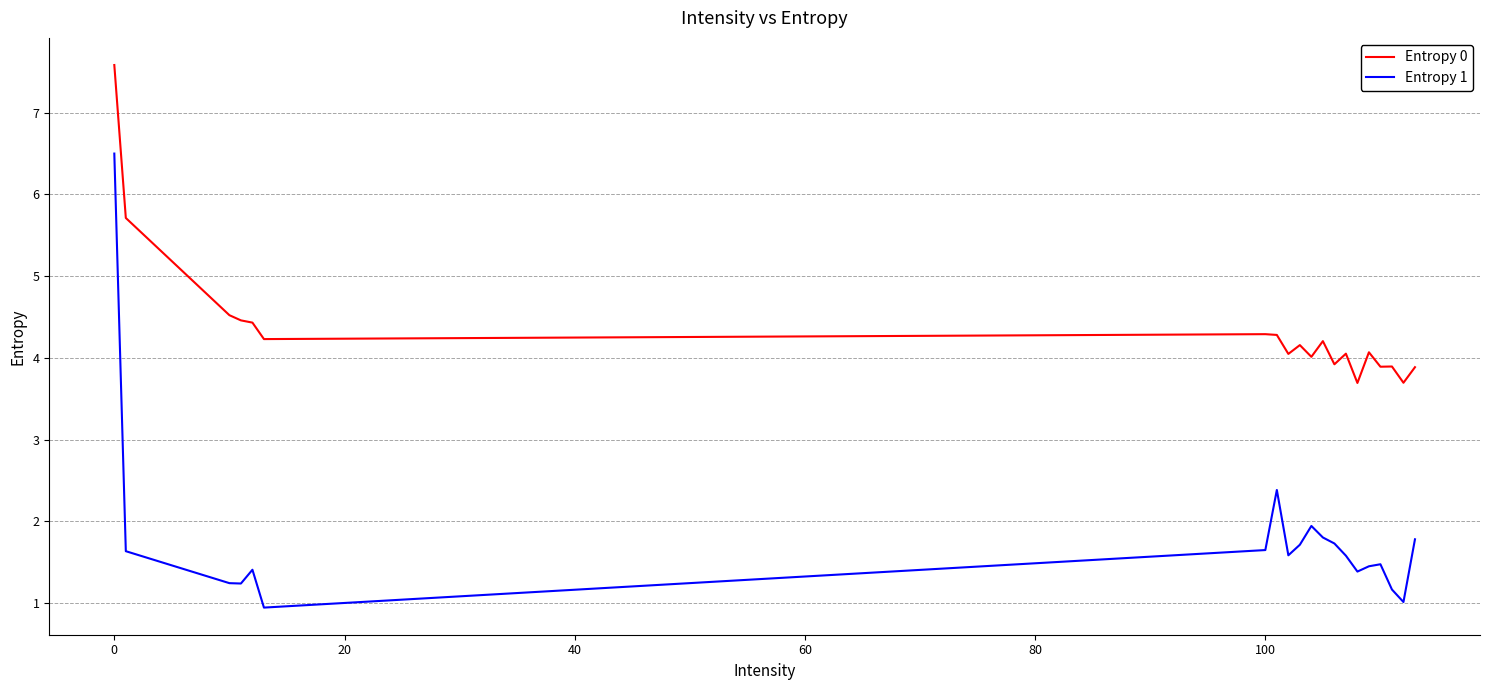

What is the maximum value shown in the chart?

7.6